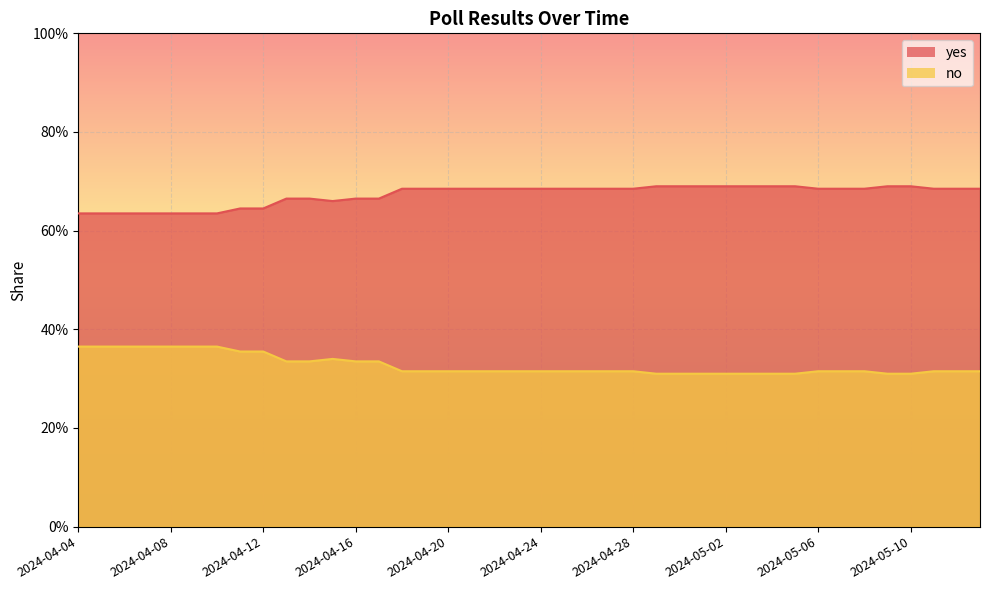

The yes series shows 0.9 at 2024-04-21. True or false?

False